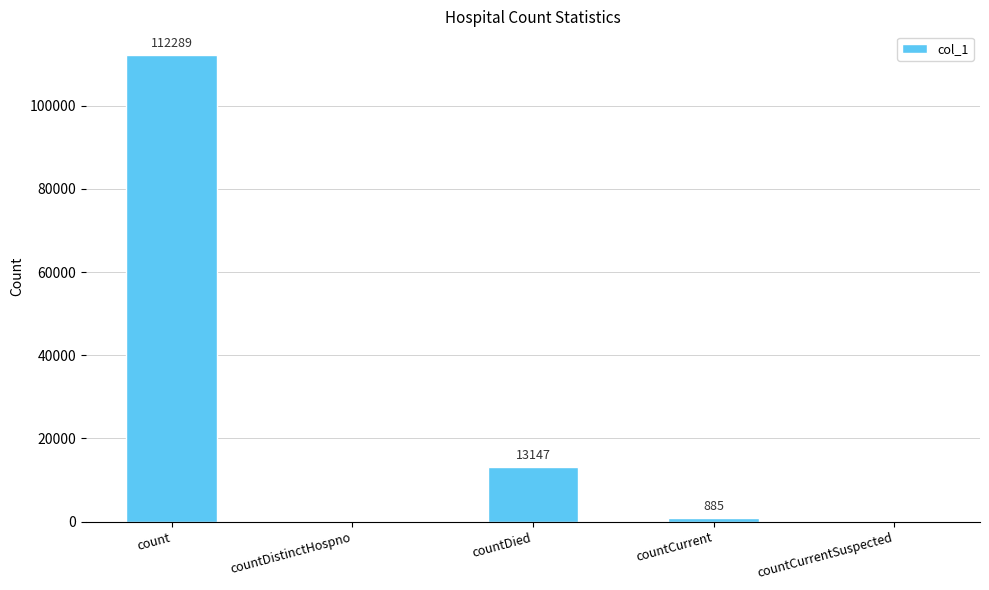

Where is the data nearest to the value 56144?

countDied